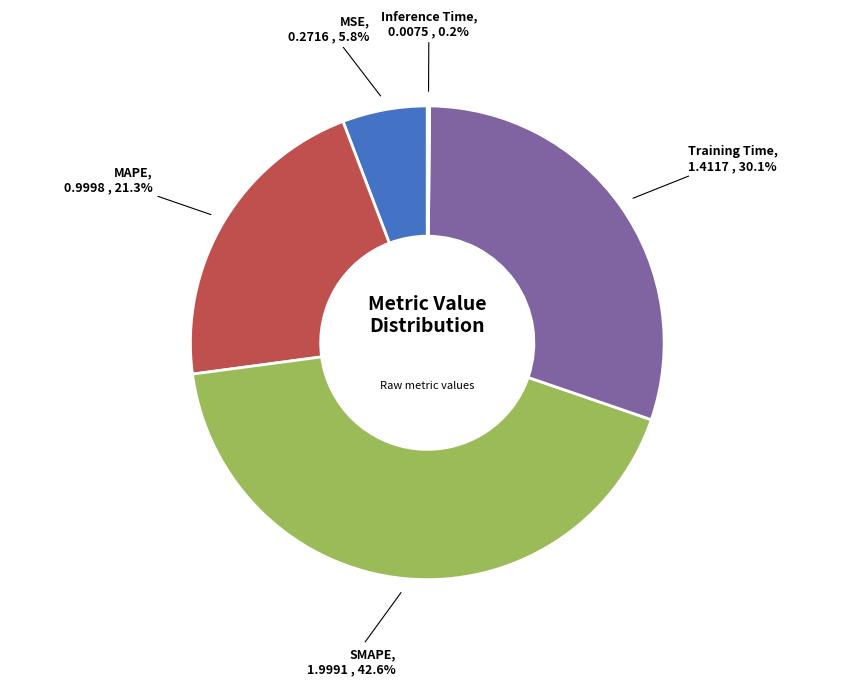

Which category has the biggest portion of the pie?

SMAPE